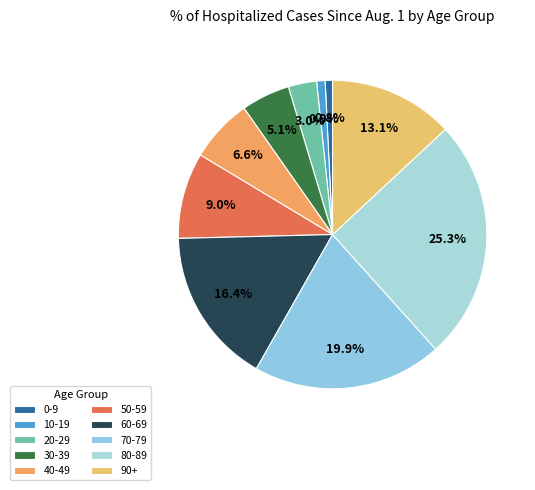

The 70-79 slice represents 11% of the pie. True or false?

False